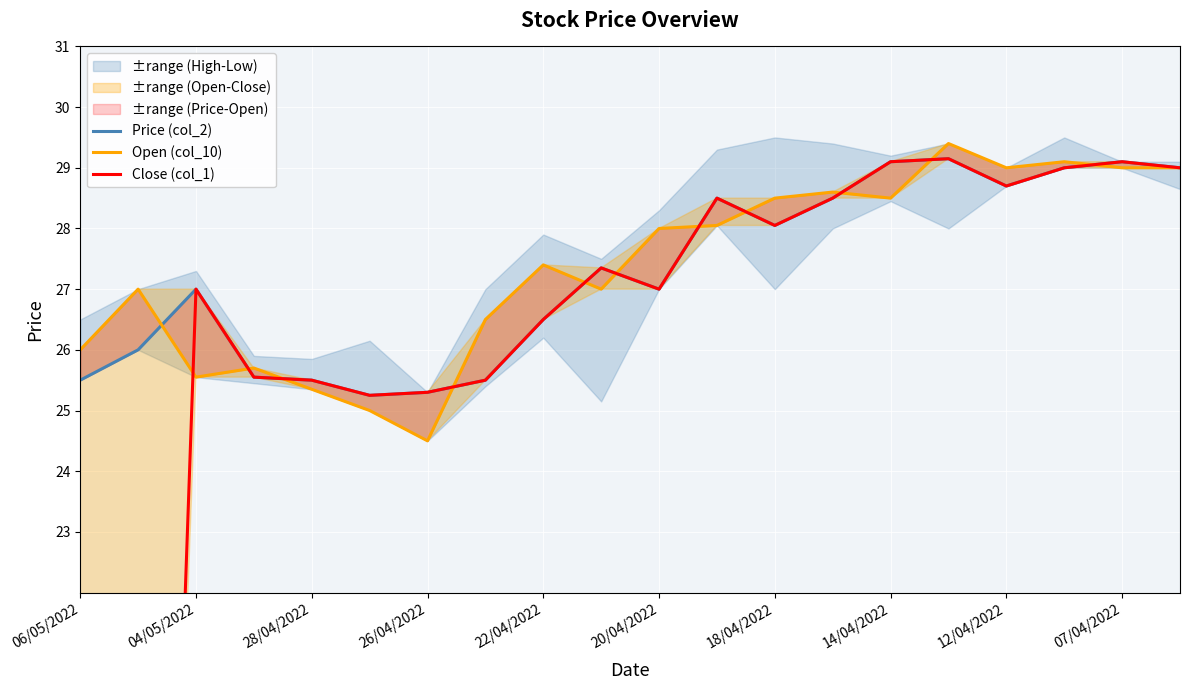

How many values in the Price (col_2) series exceed 27?

10